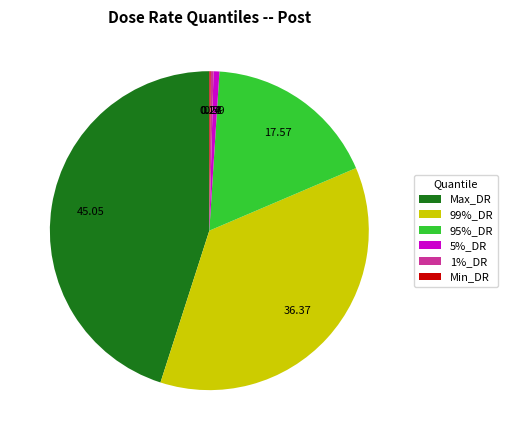

Which has a higher value, 1%_DR or 99%_DR?

99%_DR